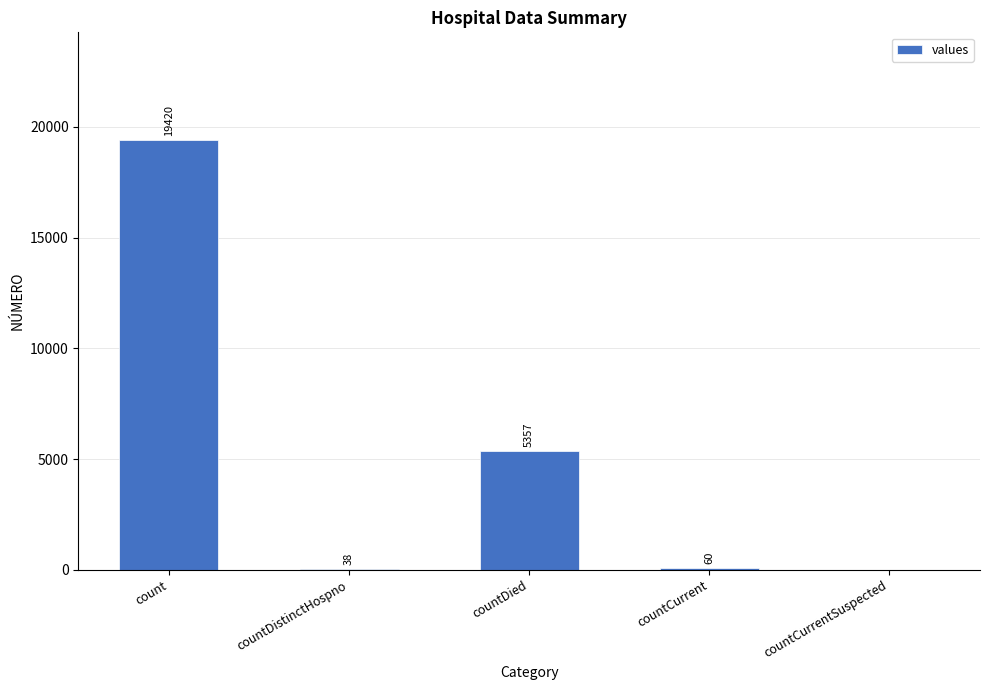

What is the sum of all values?

24875